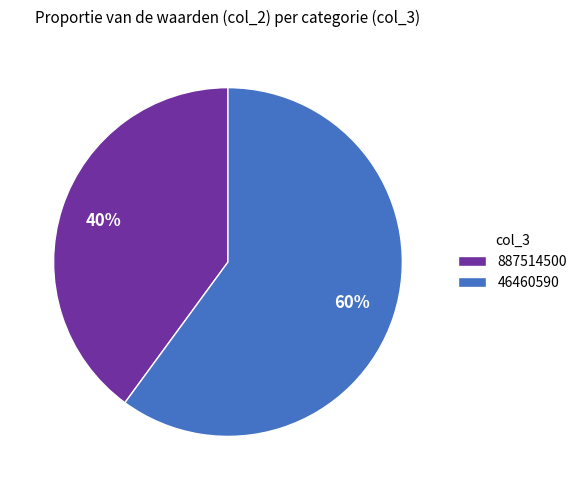

Count the number of slices in the pie.

2